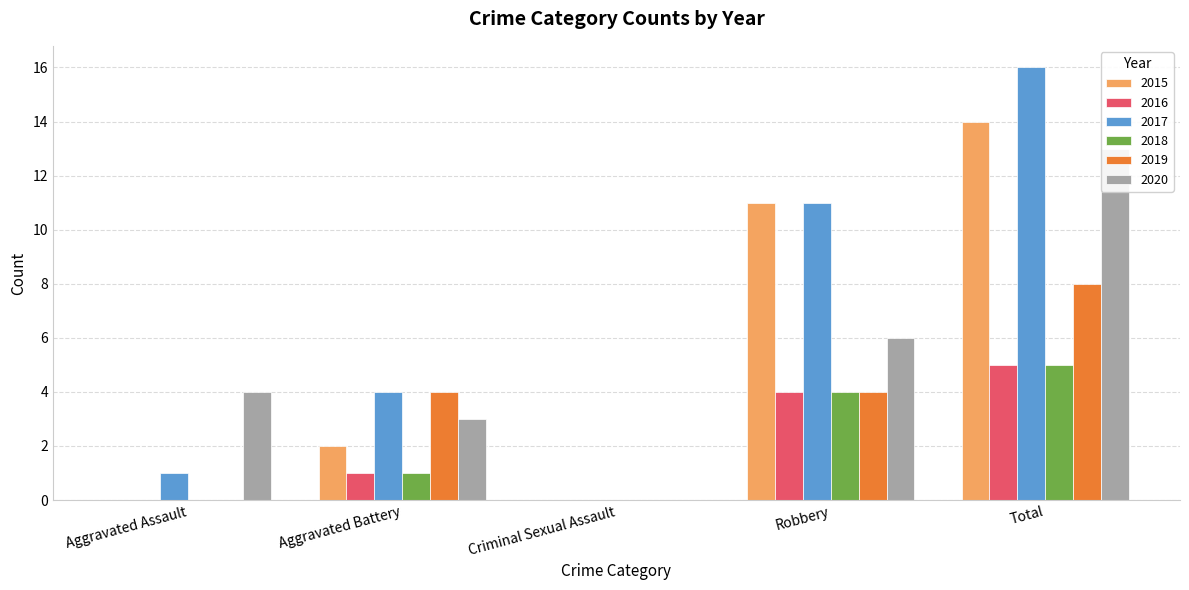

Reading left to right, extract all data points from this chart.

2015: 0	2	0	11	14
2016: 0	1	0	4	5
2017: 1	4	0	11	16
2018: 0	1	0	4	5
2019: 0	4	0	4	8
2020: 4	3	0	6	13